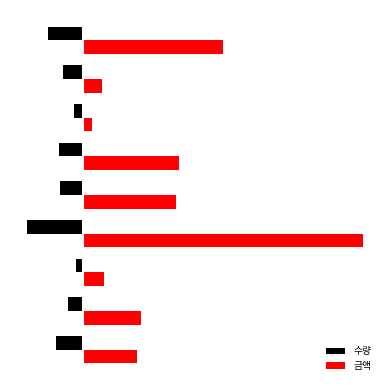

What is the difference between the maximum and second lowest values in the 수량 series?

14910.5